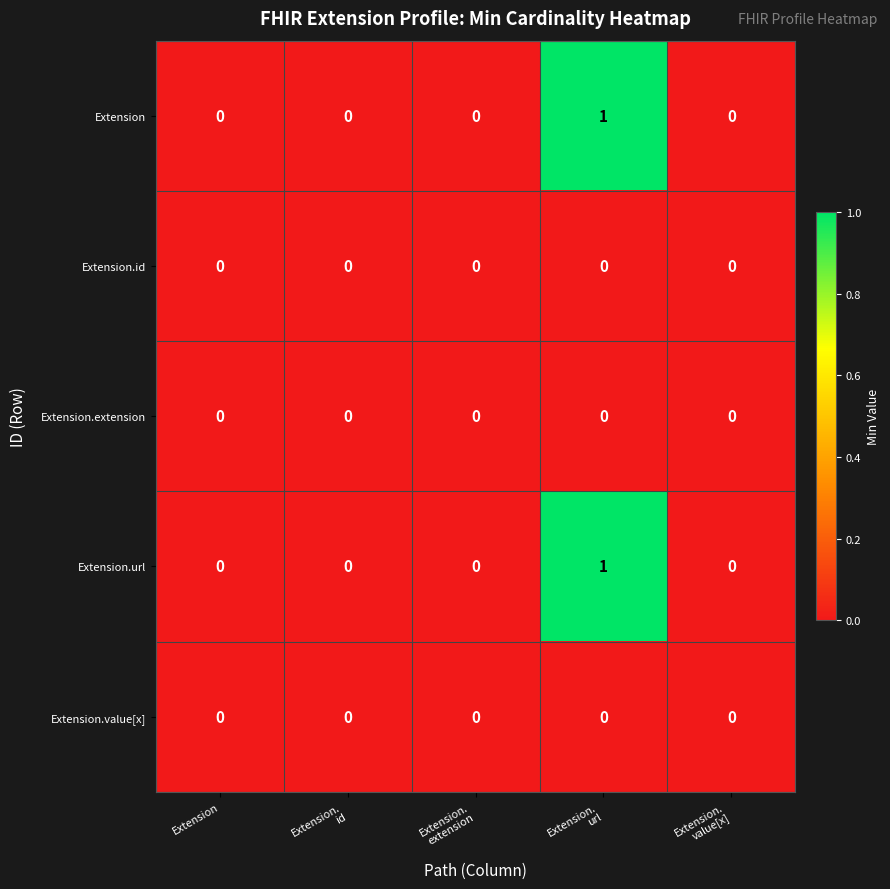

Count the Extension values in the range 0 to 1.

5